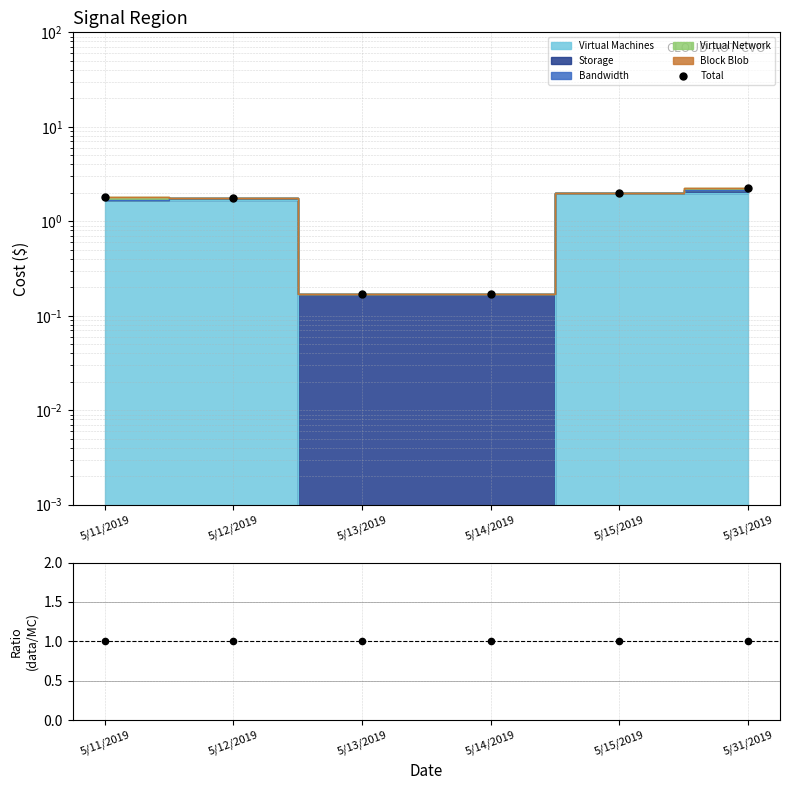

Which series has the largest total across all categories?

Total